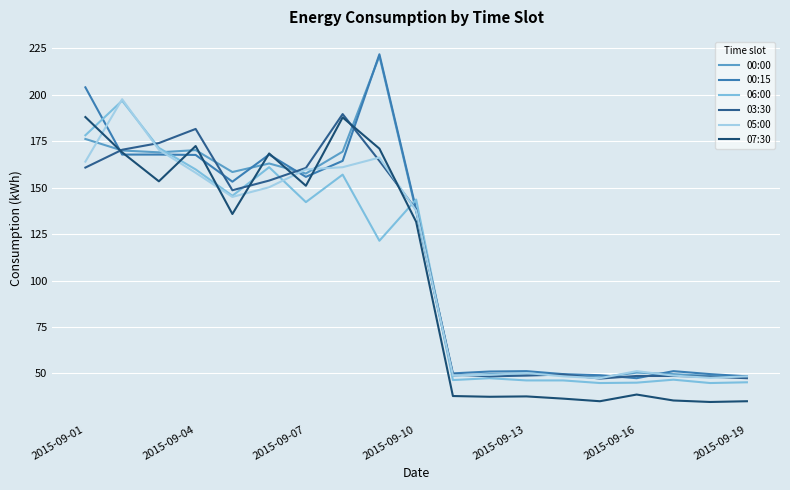

Is this an area chart (filled region under the line)?

No